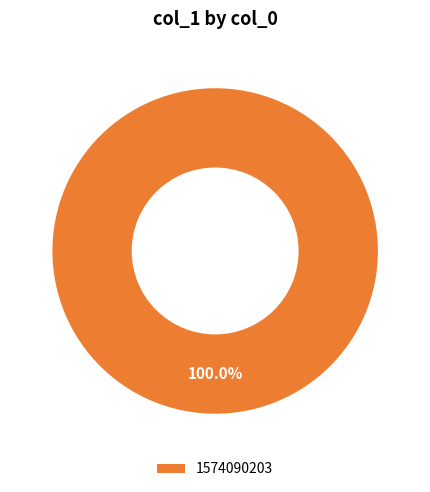

Is there any slice that represents more than half of the pie?

Yes